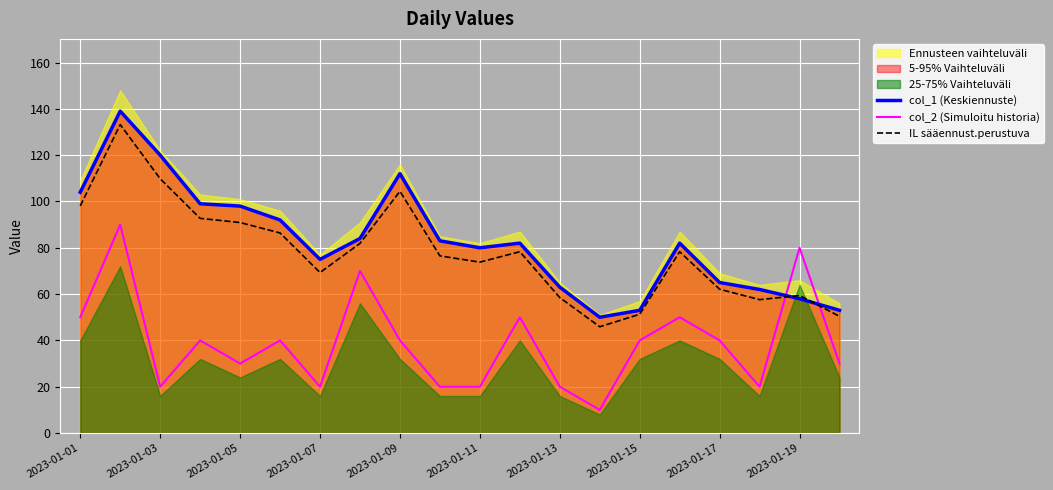

The col_2 (Simuloitu historia) series shows 9.8 at 2023-01-11. True or false?

False